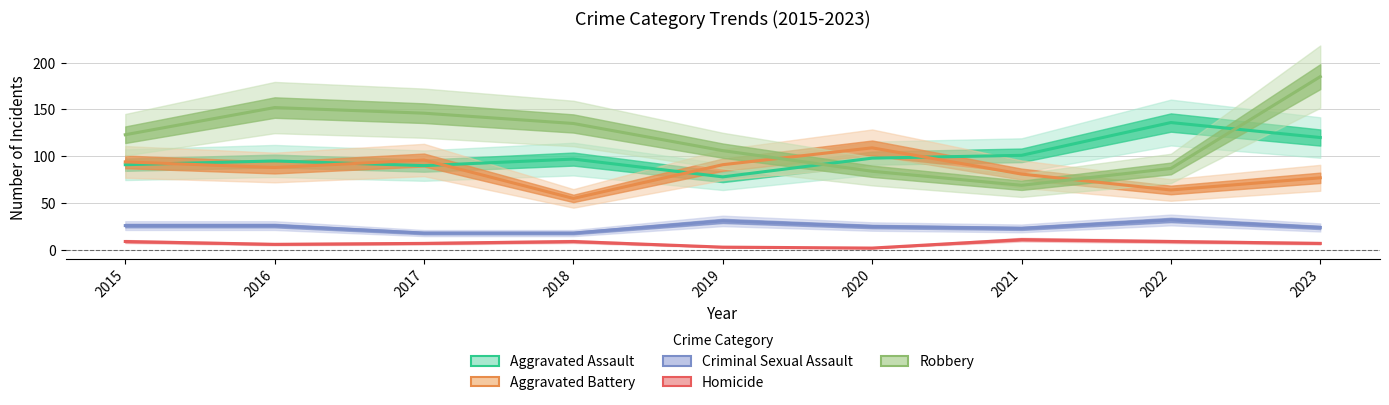

True or false: Homicide and Aggravated Assault cross at least once.

False